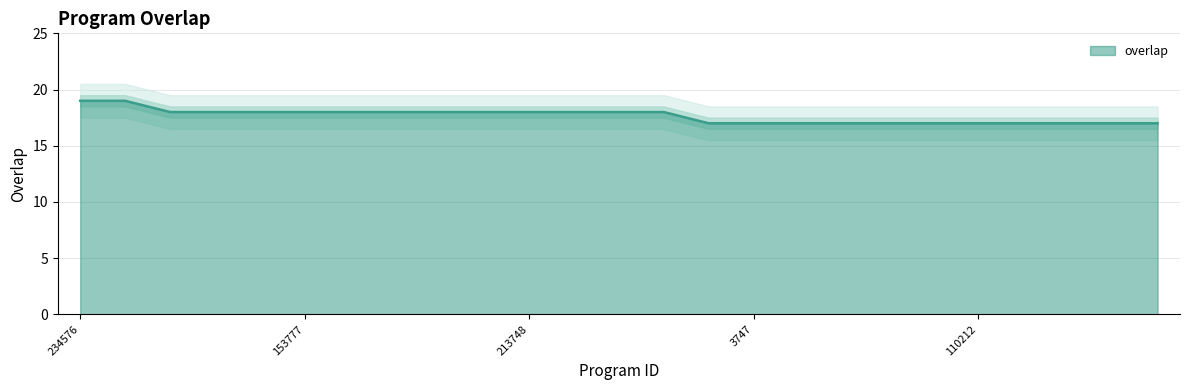

Reading left to right, what are all the values shown in this chart?

234576=19	269803=19	18186=18	26397=18	55779=18	153777=18	159020=18	159024=18	159274=18	196423=18	213748=18	245834=18	250060=18	301657=18	2716=17	3747=17	27009=17	59480=17	94256=17	99528=17	110212=17	117553=17	126566=17	130879=17	132461=17